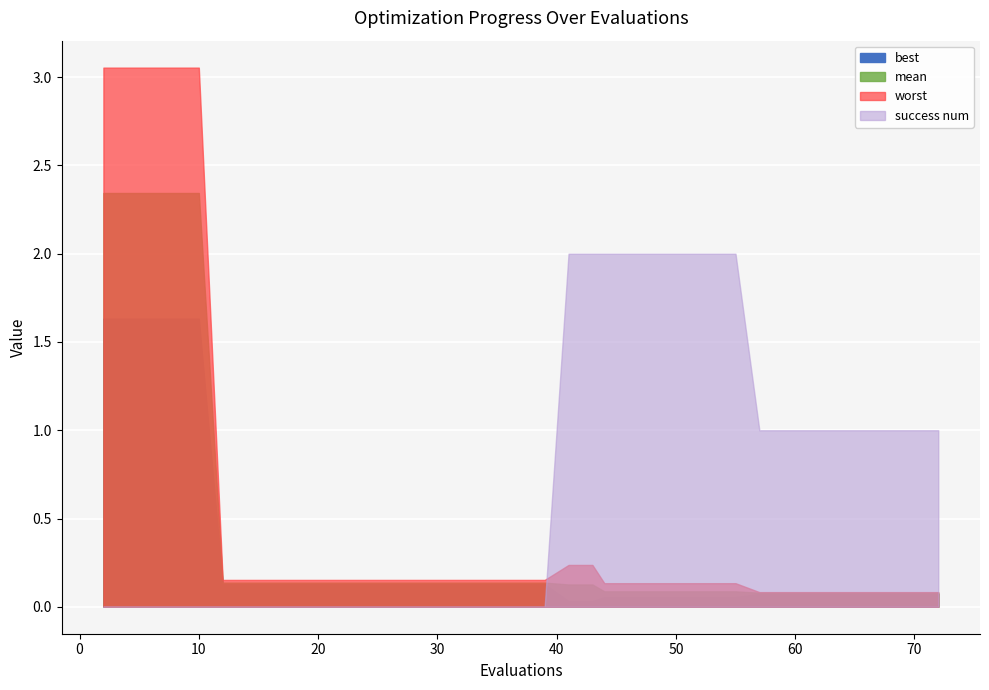

Reading left to right, extract all data points from this chart.

mean: 2=2.3	4=2.3	6=2.3	8=2.3	10=2.3	12=0.1	14=0.1	16=0.1	18=0.1	20=0.1	22=0.1	24=0.1	25=0.1	27=0.1	29=0.1	31=0.1	33=0.1	35=0.1	37=0.1	39=0.1	41=0.1	43=0.1	44=0.1	46=0.1	48=0.1	50=0.1	52=0.1	54=0.1	55=0.1	57=0.1	58=0.1	60=0.1	61=0.1	62=0.1	63=0.1	65=0.1	67=0.1	69=0.1	70=0.1	72=0.1
best: 2=1.6	4=1.6	6=1.6	8=1.6	10=1.6	12=0.1	14=0.1	16=0.1	18=0.1	20=0.1	22=0.1	24=0.1	25=0.1	27=0.1	29=0.1	31=0.1	33=0.1	35=0.1	37=0.1	39=0.1	41=0.0	43=0.0	44=0.1	46=0.1	48=0.1	50=0.1	52=0.1	54=0.1	55=0.1	57=0.1	58=0.1	60=0.1	61=0.1	62=0.1	63=0.1	65=0.1	67=0.1	69=0.1	70=0.1	72=0.1
worst: 2=3.1	4=3.1	6=3.1	8=3.1	10=3.1	12=0.2	14=0.2	16=0.2	18=0.2	20=0.2	22=0.2	24=0.2	25=0.2	27=0.2	29=0.2	31=0.2	33=0.2	35=0.2	37=0.2	39=0.2	41=0.2	43=0.2	44=0.1	46=0.1	48=0.1	50=0.1	52=0.1	54=0.1	55=0.1	57=0.1	58=0.1	60=0.1	61=0.1	62=0.1	63=0.1	65=0.1	67=0.1	69=0.1	70=0.1	72=0.1
success num: 2=0.0	4=0.0	6=0.0	8=0.0	10=0.0	12=0.0	14=0.0	16=0.0	18=0.0	20=0.0	22=0.0	24=0.0	25=0.0	27=0.0	29=0.0	31=0.0	33=0.0	35=0.0	37=0.0	39=0.0	41=2.0	43=2.0	44=2.0	46=2.0	48=2.0	50=2.0	52=2.0	54=2.0	55=2.0	57=1.0	58=1.0	60=1.0	61=1.0	62=1.0	63=1.0	65=1.0	67=1.0	69=1.0	70=1.0	72=1.0